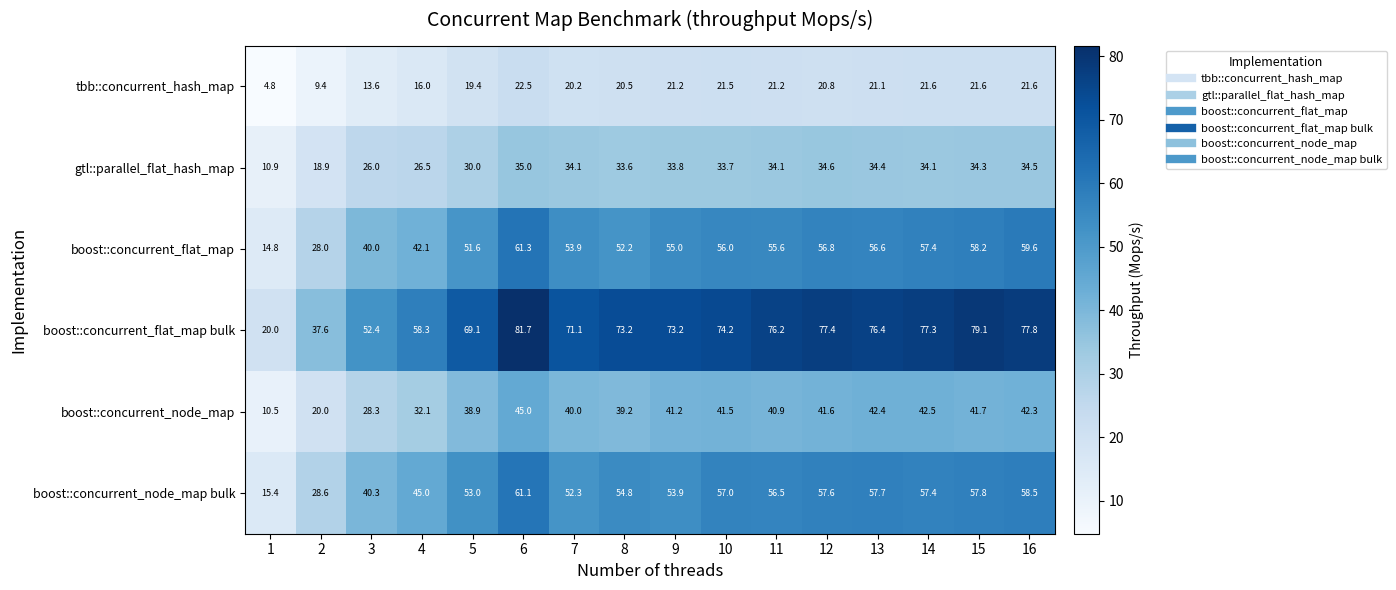

At how many categories does at least one series exceed 72?

10